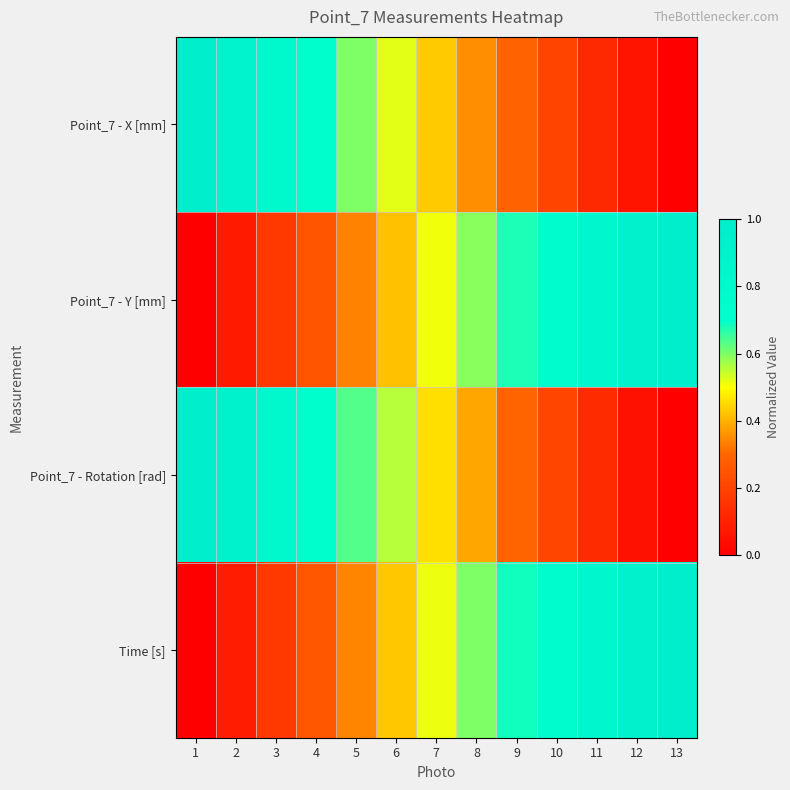

How many categories are shown in the chart?

13